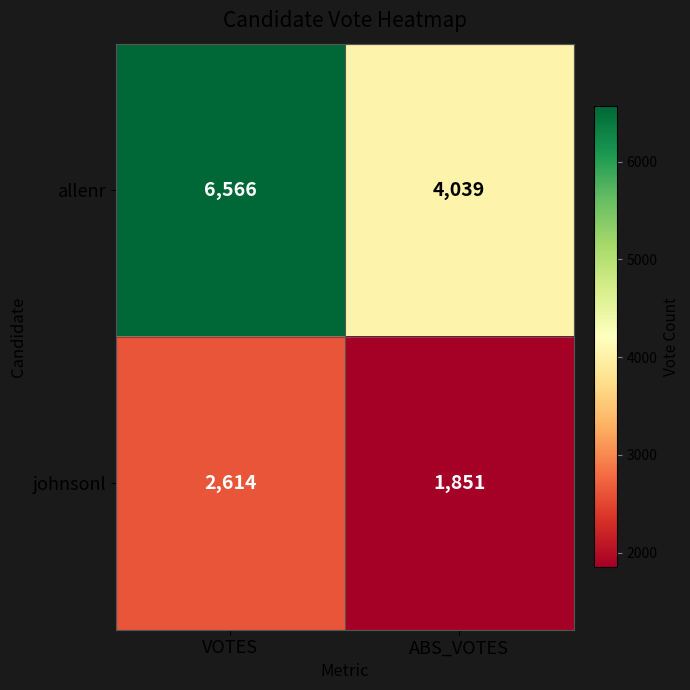

What is the highest value of the allenr series?

6566